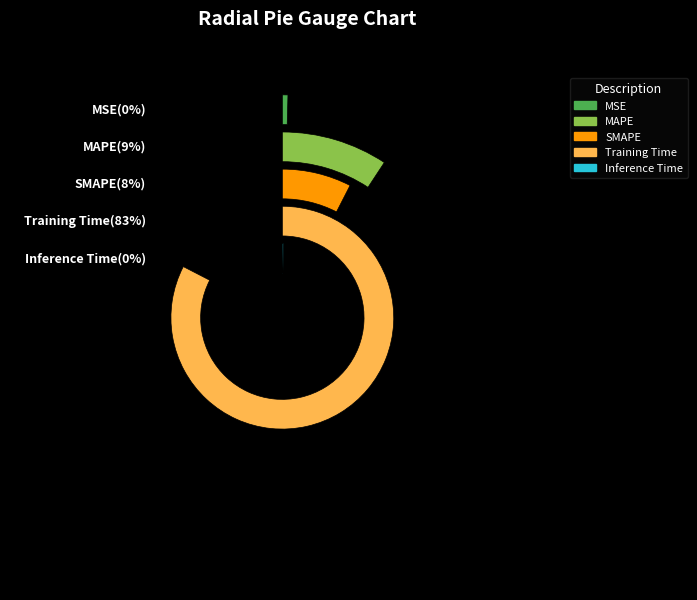

Between Training Time and MAPE, which is larger?

Training Time